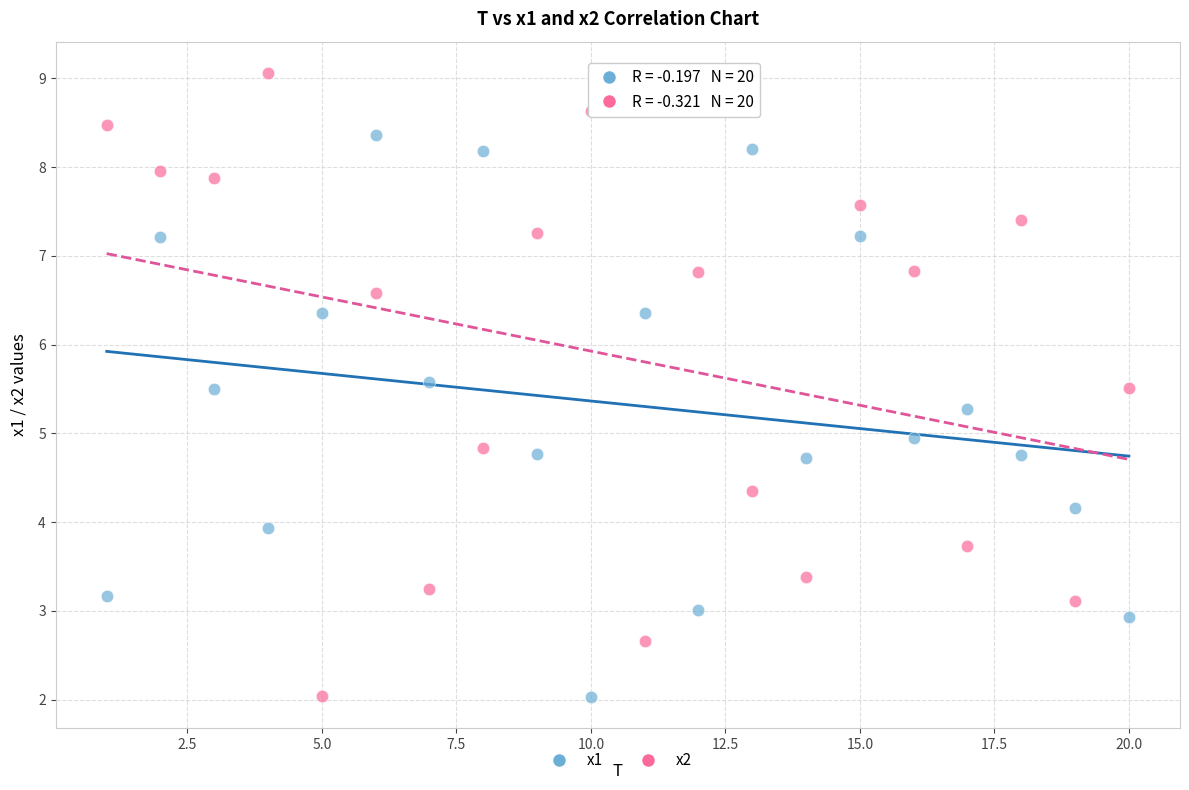

Across all data points, what is the range of X values (max minus min)?

19.0